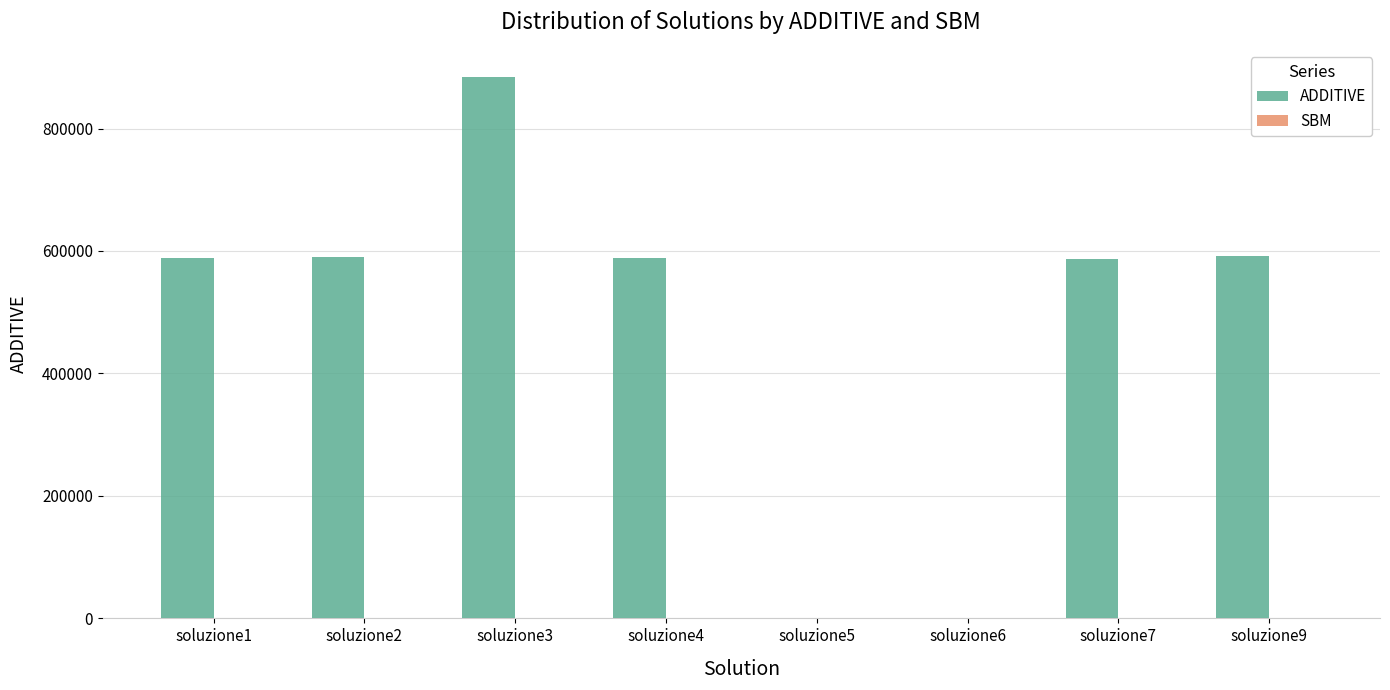

Count the number of data series in this chart.

2